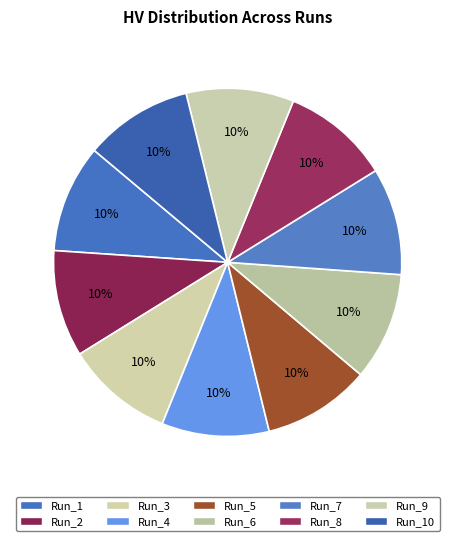

Which has a higher value, Run_9 or Run_7?

Run_9